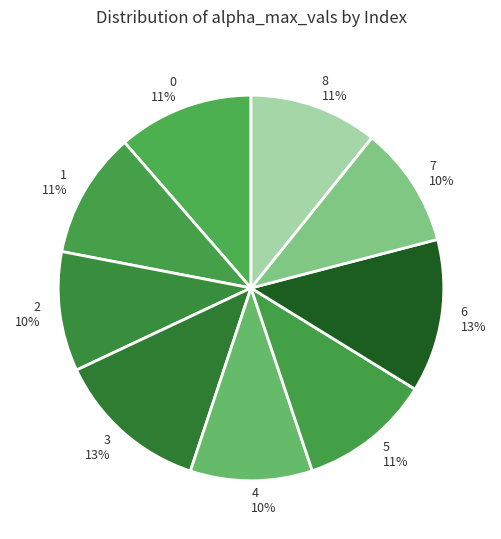

Is 1 the majority of the pie?

No